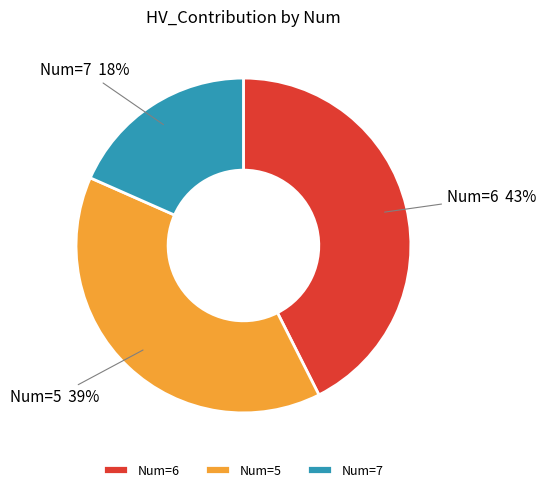

Count the number of slices in the pie.

3